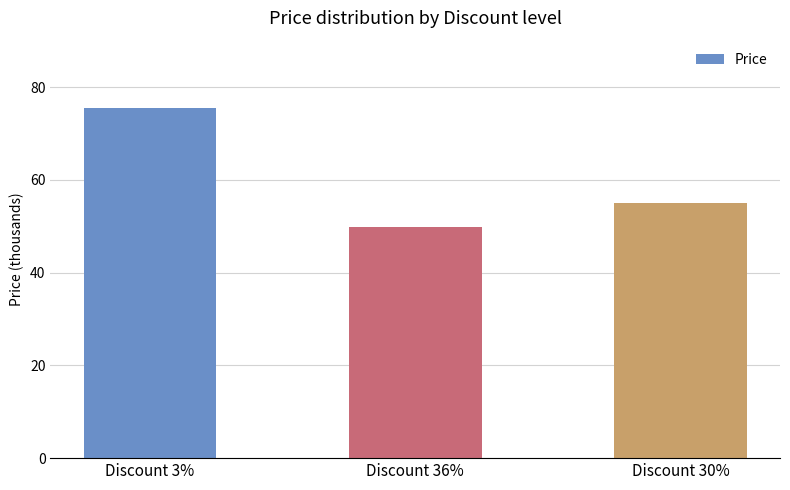

What is the sum of the values at Discount 3% and Discount 36%?

125460